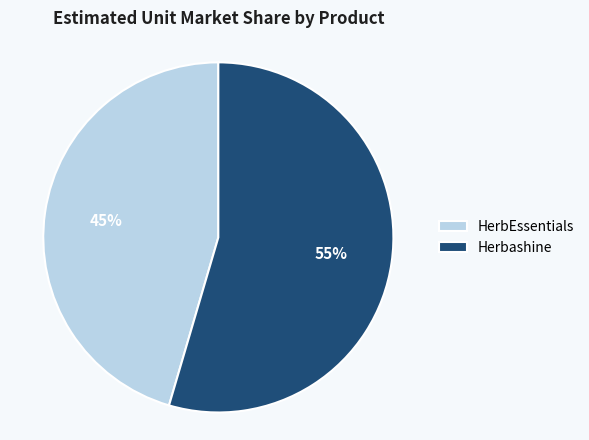

Which category accounts for the majority?

Herbashine